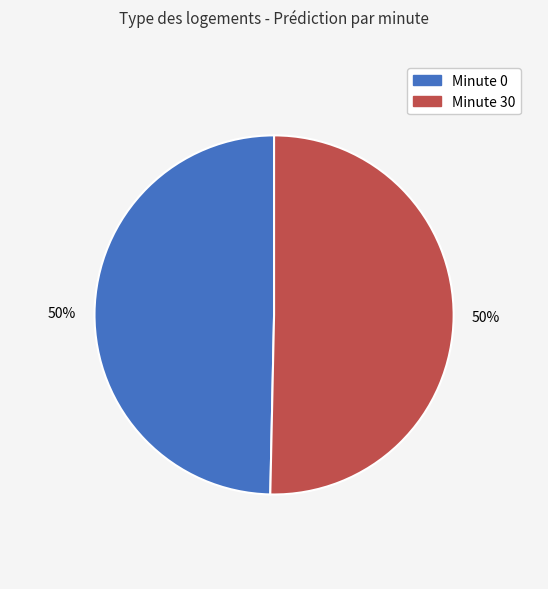

Is it true that Minute 0 is 64% of the pie?

False